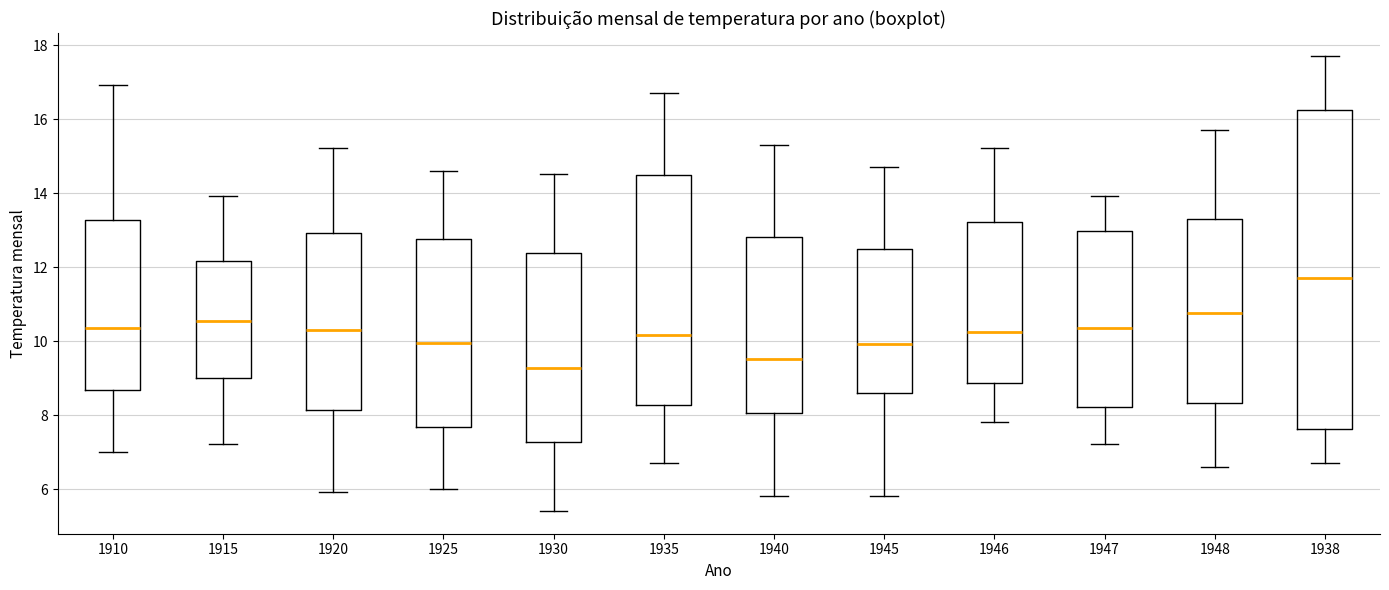

Where is the lower edge of the box at x = 1910 on the y-axis? The values are not printed on the chart, so give them approximately, as read against the axis.

8.6